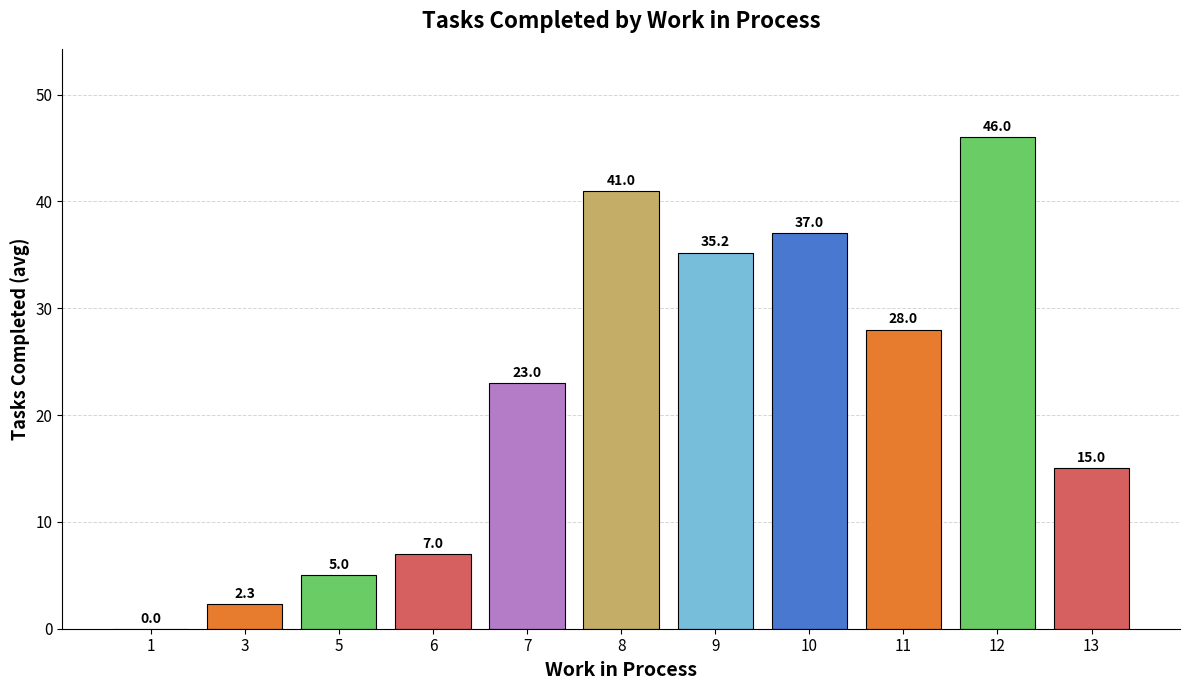

Which has a higher value, 11 or 5?

11